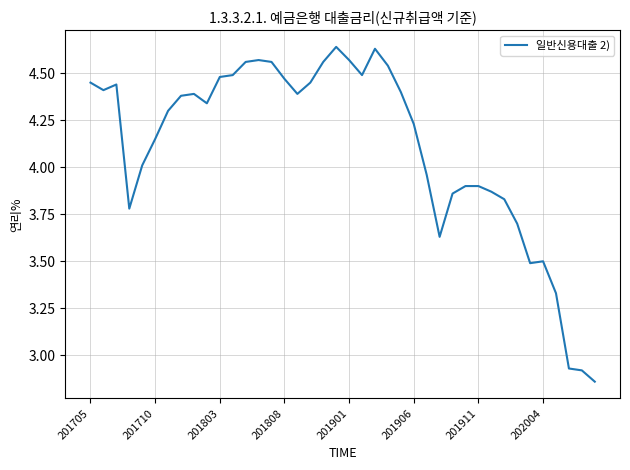

Does the chart display data point markers on the line(s)?

No